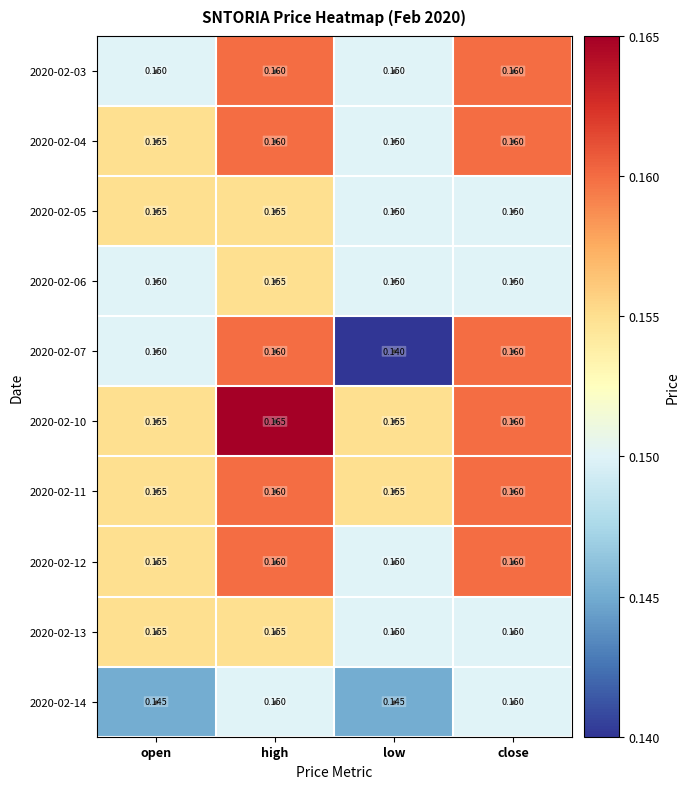

Which label corresponds to the smallest value in the chart?

low